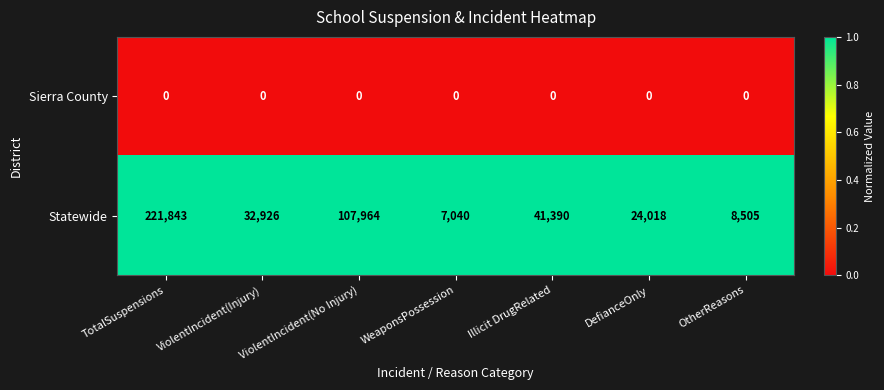

At which category does the chart reach its peak across all series?

TotalSuspensions